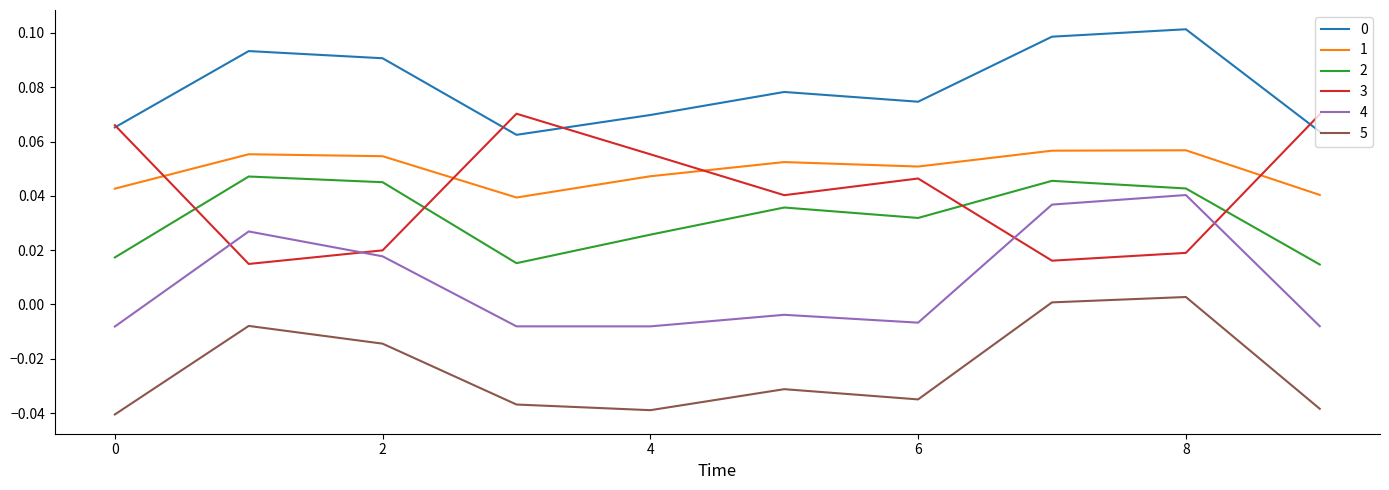

Which series has the largest range (max minus min)?

3